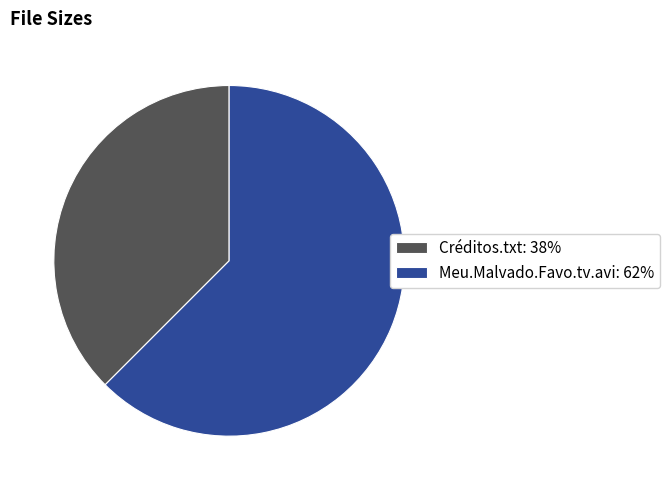

What is the largest slice in the pie chart?

Meu.Malvado.Favo.tv.avi